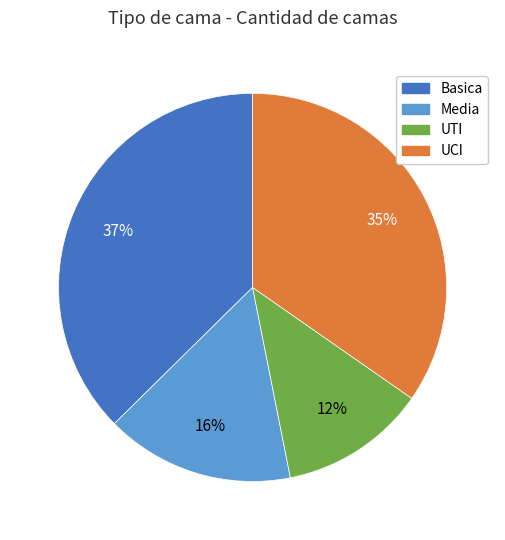

Which has a higher value, UCI or Media?

UCI